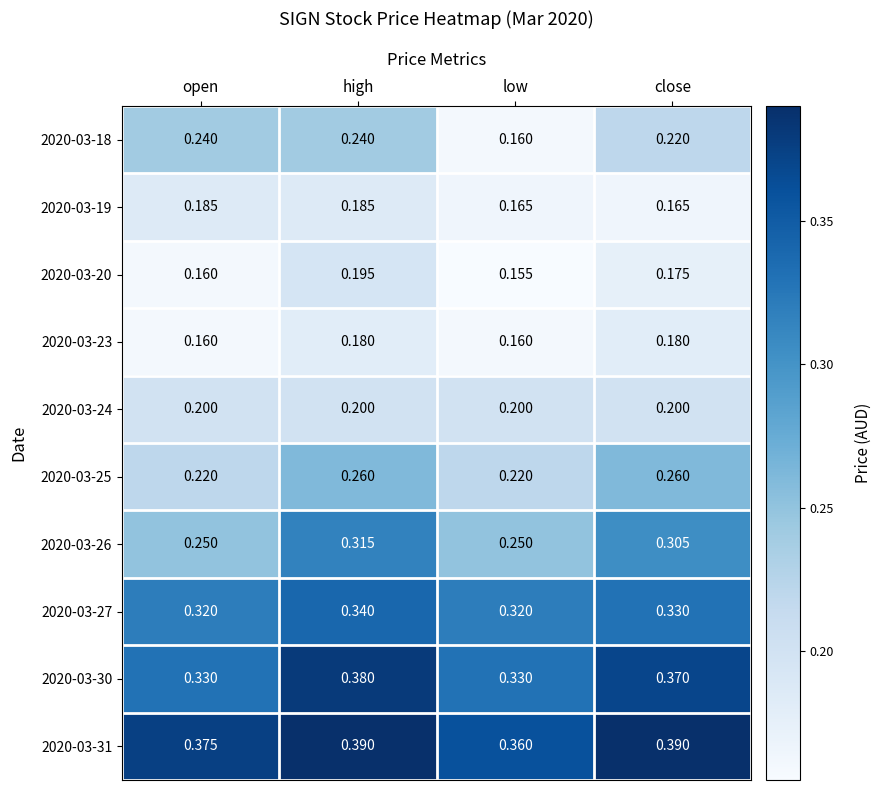

Which label corresponds to the smallest value in the chart?

low